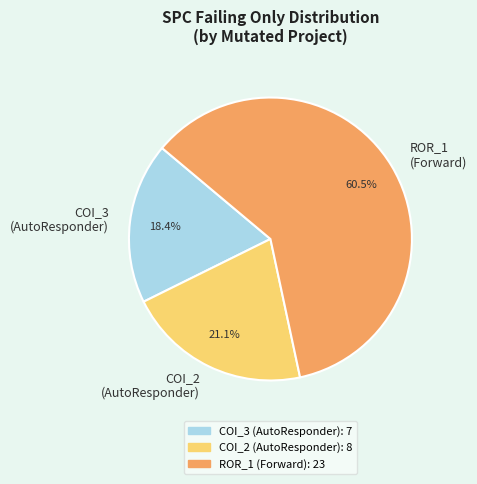

What is the smallest slice in the pie chart?

COI_3 (AutoResponder)